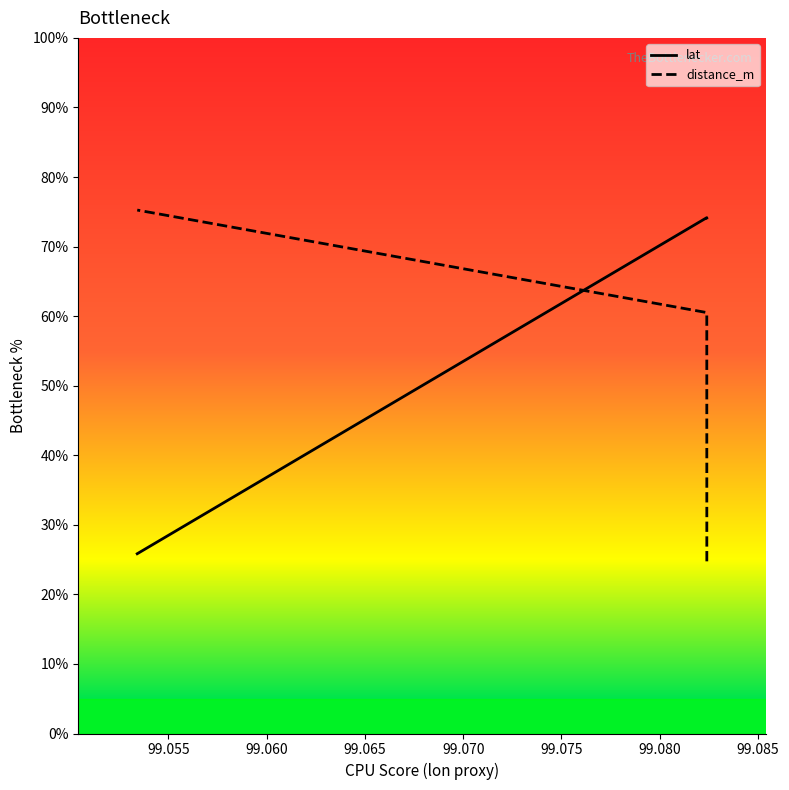

What are all the series names shown in the legend?

lat, distance_m